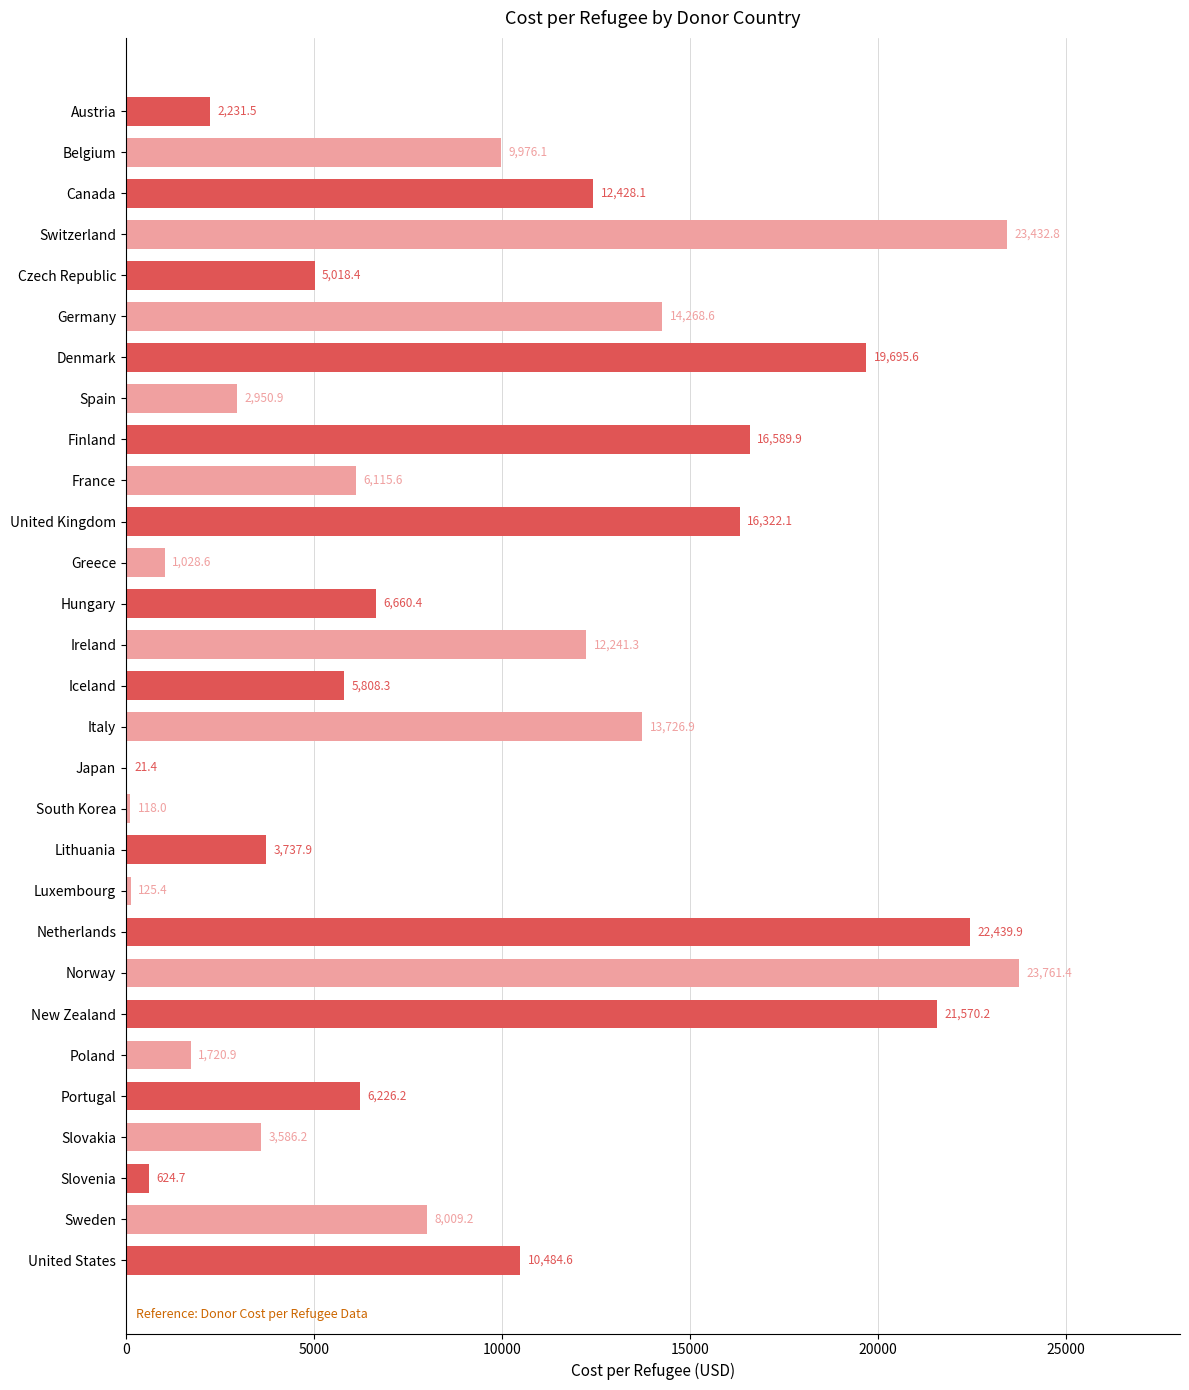

Where is the data nearest to the value 11891?

Ireland